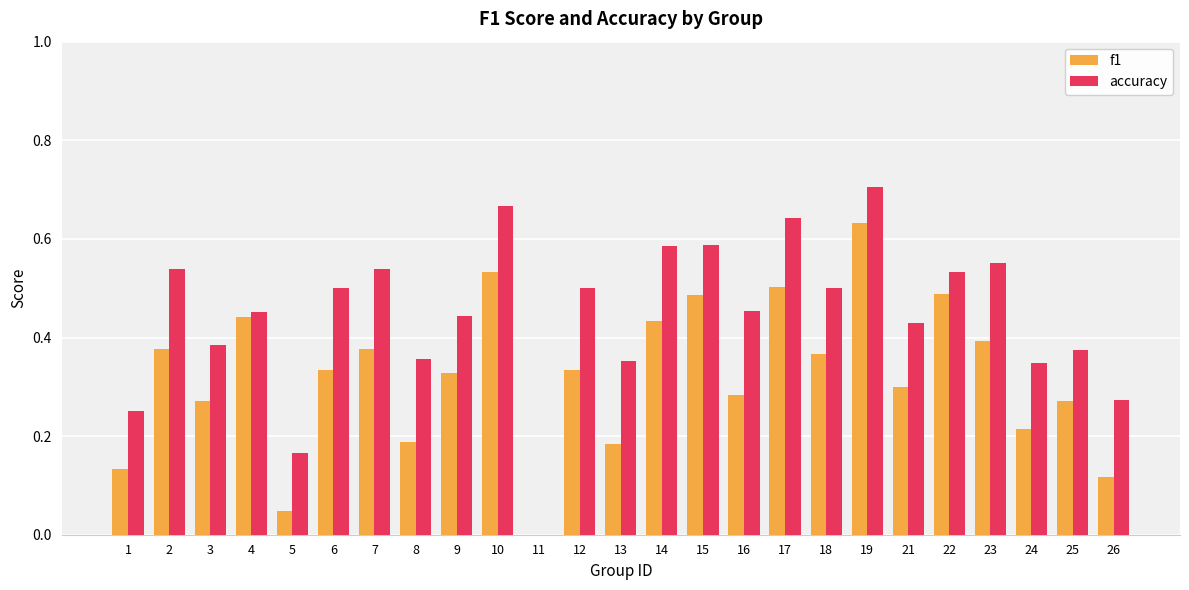

How many groups of bars are there?

25